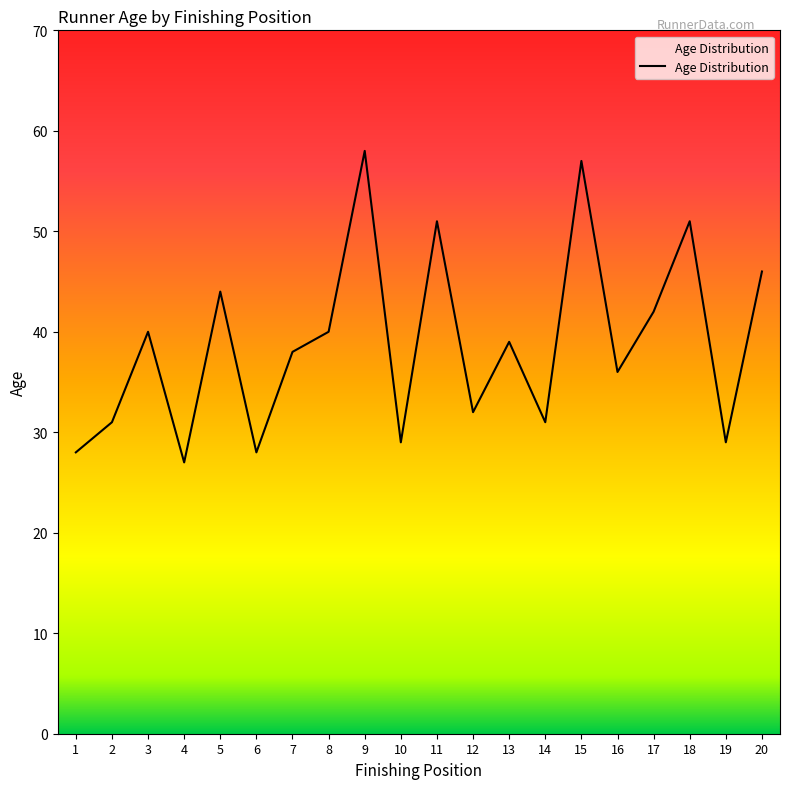

What is the maximum value shown in the chart?

58